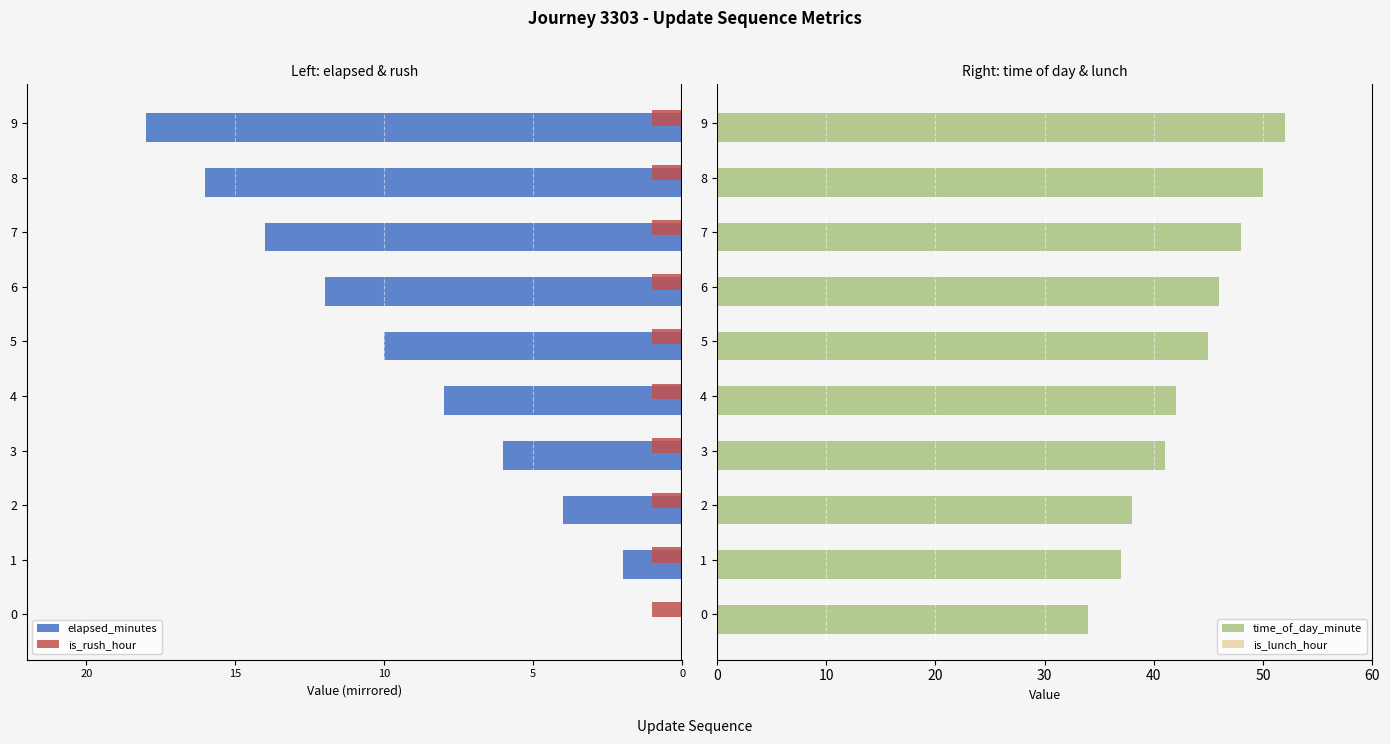

True or false: time_of_day_minute has a value of 11 at 0.

False